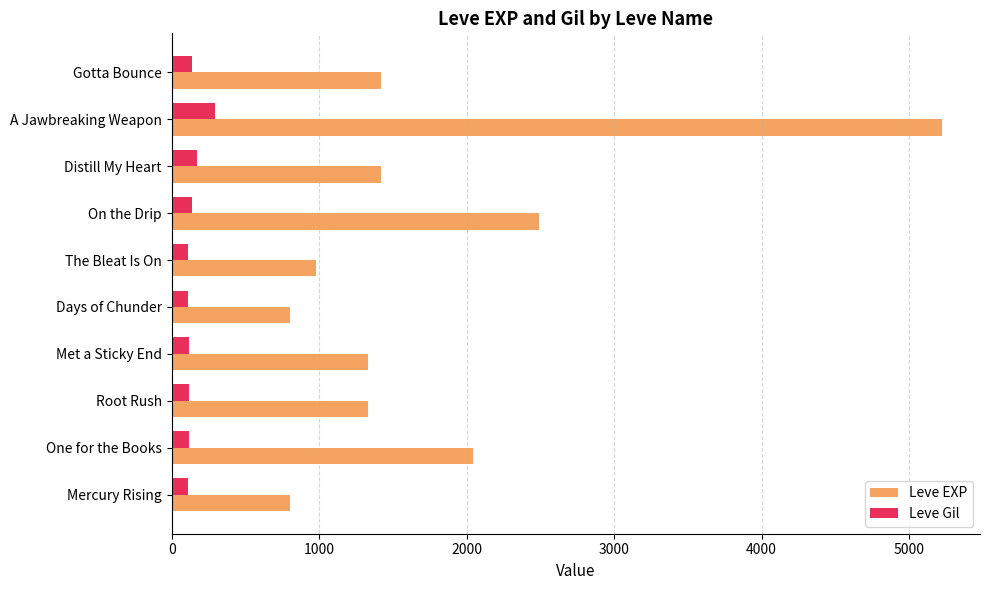

What is the approximate value of Leve Gil at A Jawbreaking Weapon?

293